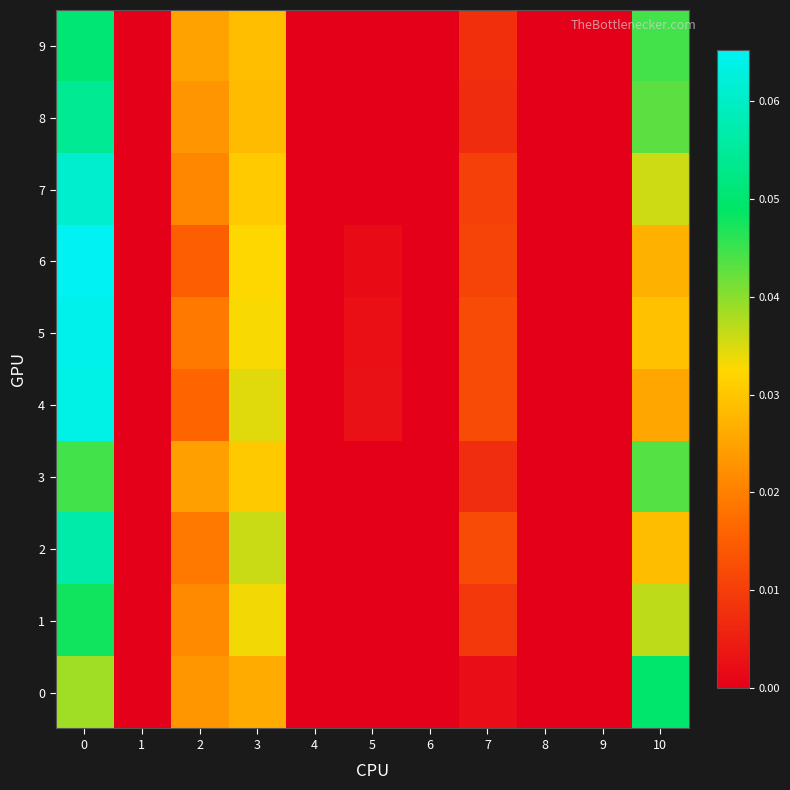

How many series are shown in this chart?

10